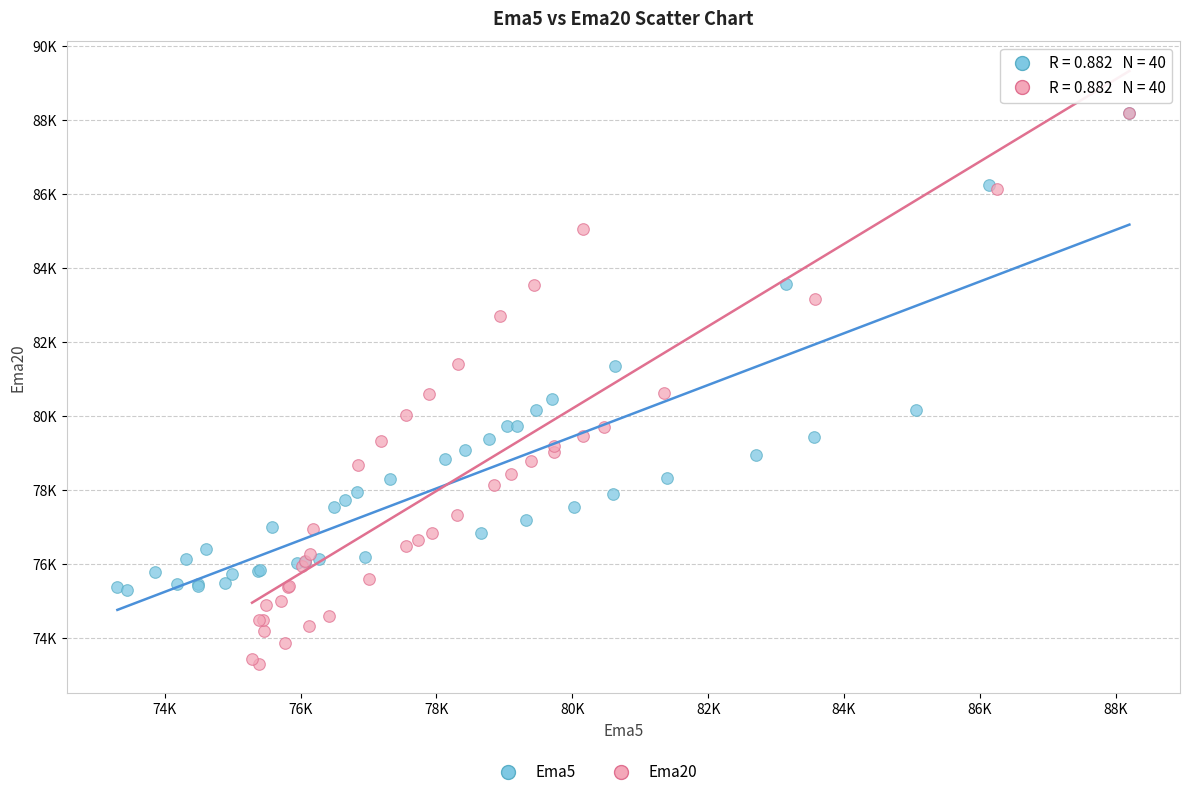

Which series contains the lowest Y value?

Ema20